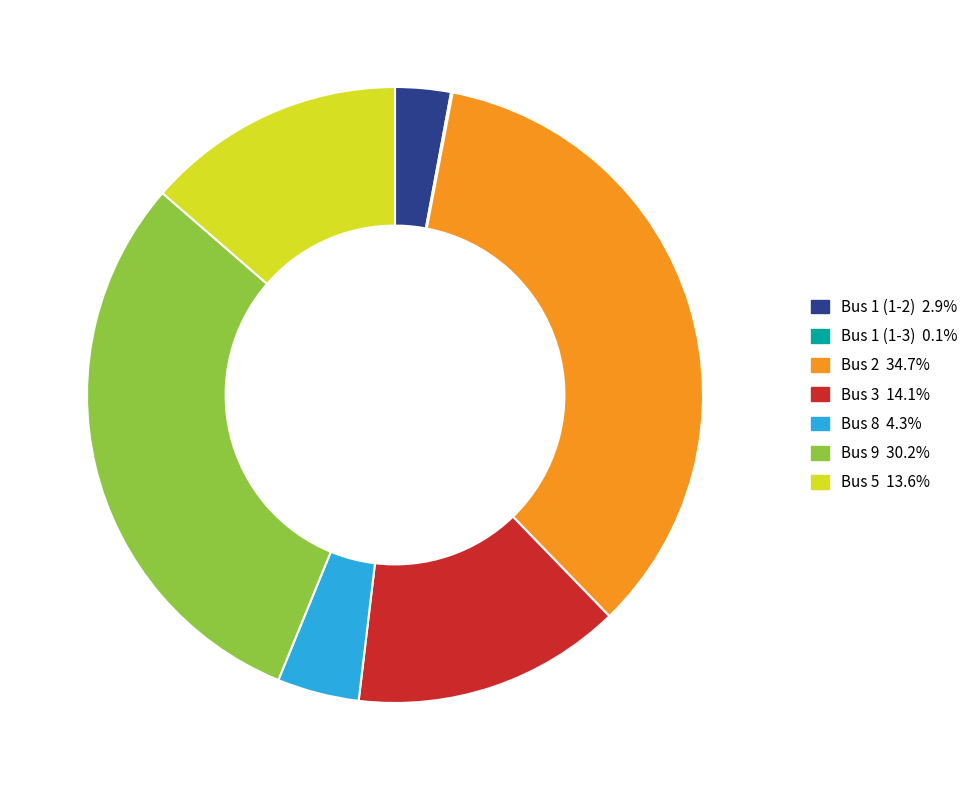

Does any single category account for the majority?

No